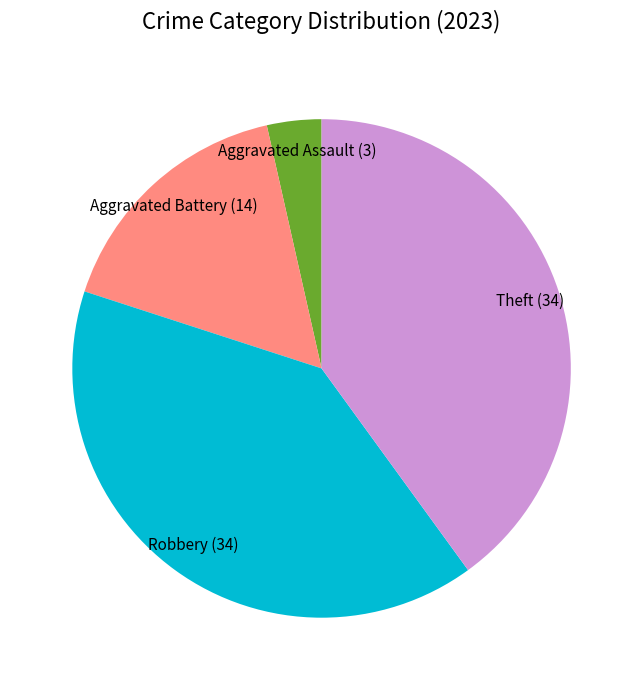

How many slices are in this pie chart?

4